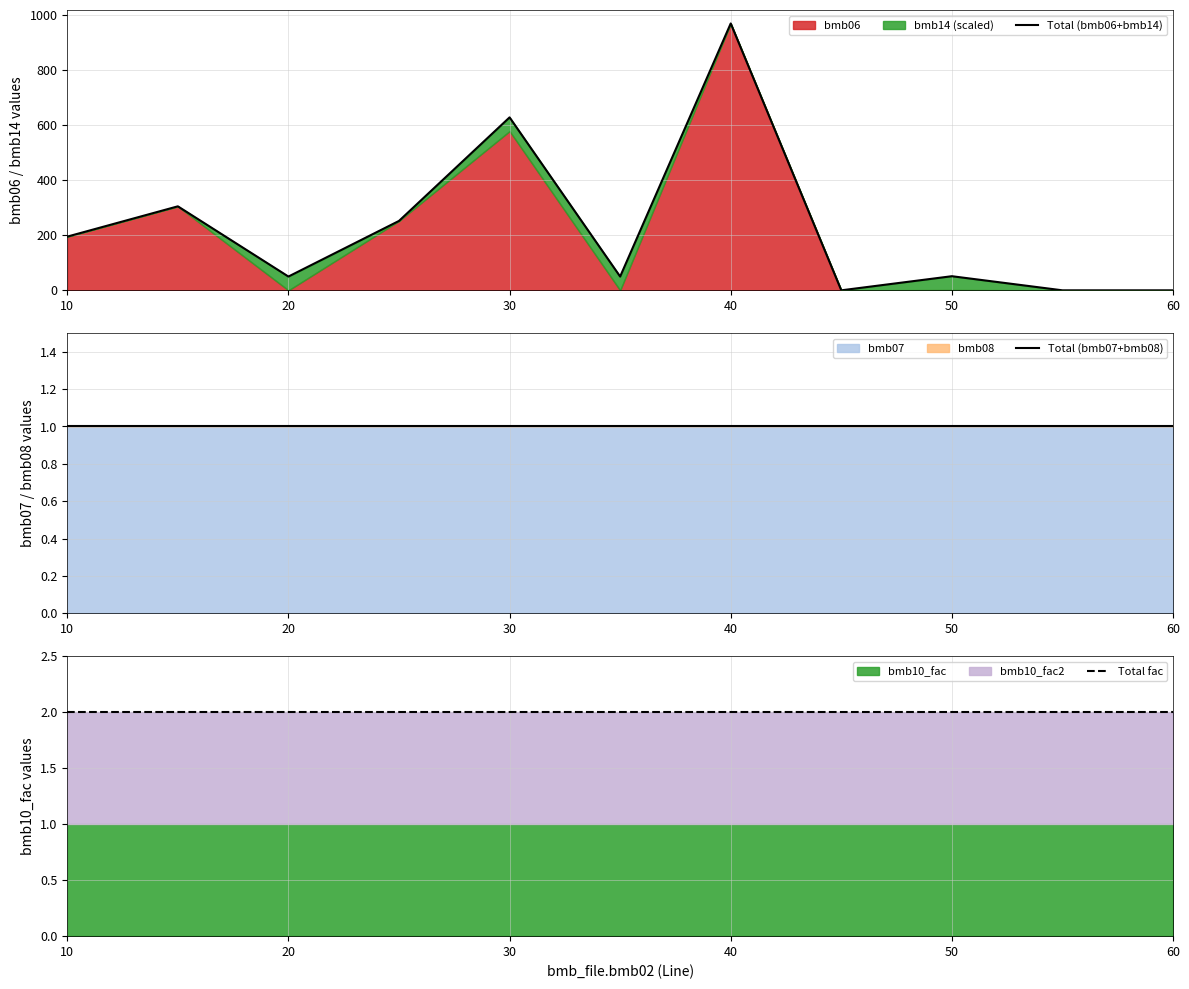

In Total (bmb06+bmb14), how many points are lower than both neighbors (excluding endpoints)?

3